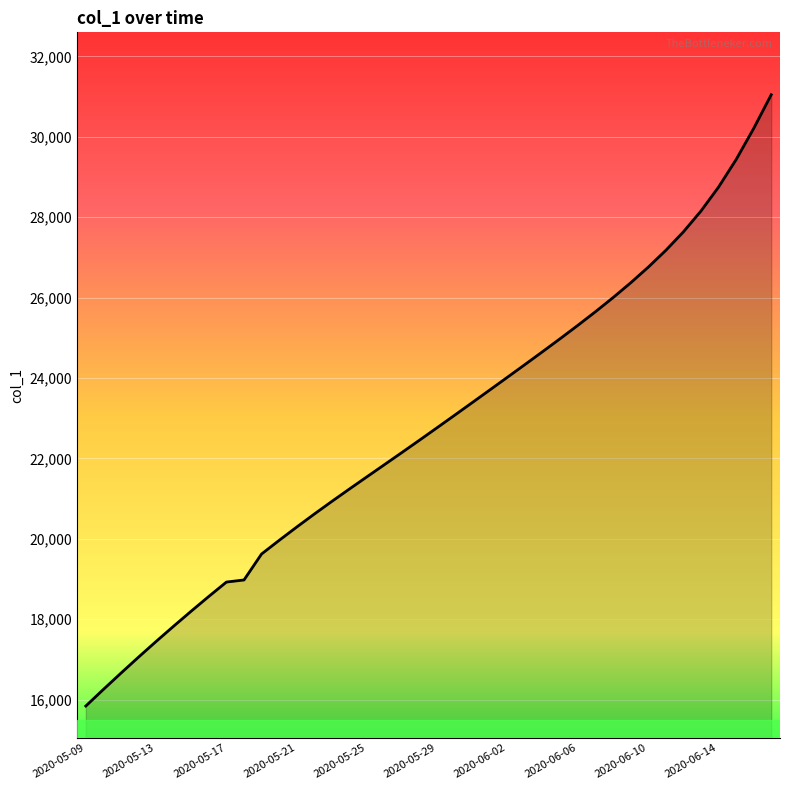

What is the minimum value shown in the chart?

15842.6